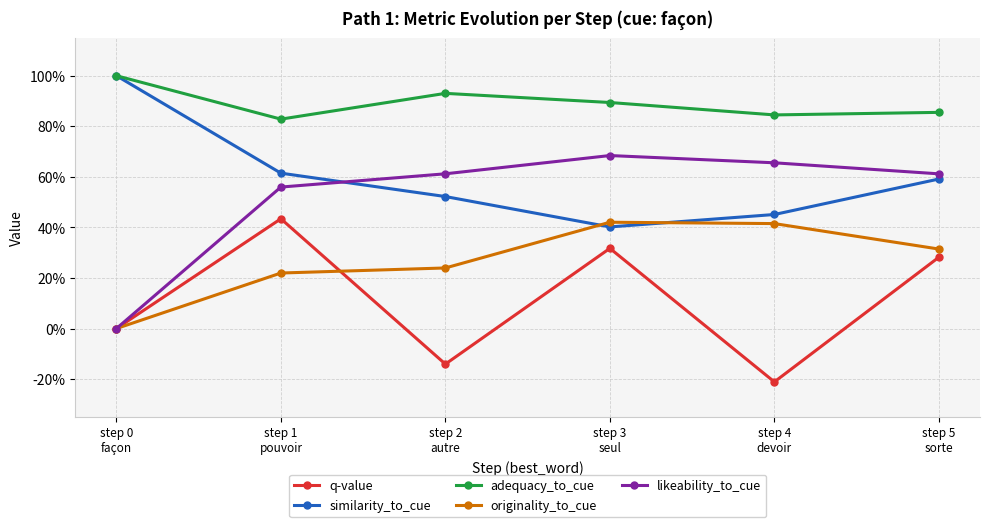

Reading left to right, extract all data points from this chart.

q-value: 0.0	0.4	-0.1	0.3	-0.2	0.3
similarity_to_cue: 1.0	0.6	0.5	0.4	0.5	0.6
adequacy_to_cue: 1.0	0.8	0.9	0.9	0.8	0.9
originality_to_cue: 0.0	0.2	0.2	0.4	0.4	0.3
likeability_to_cue: 0.0	0.6	0.6	0.7	0.7	0.6